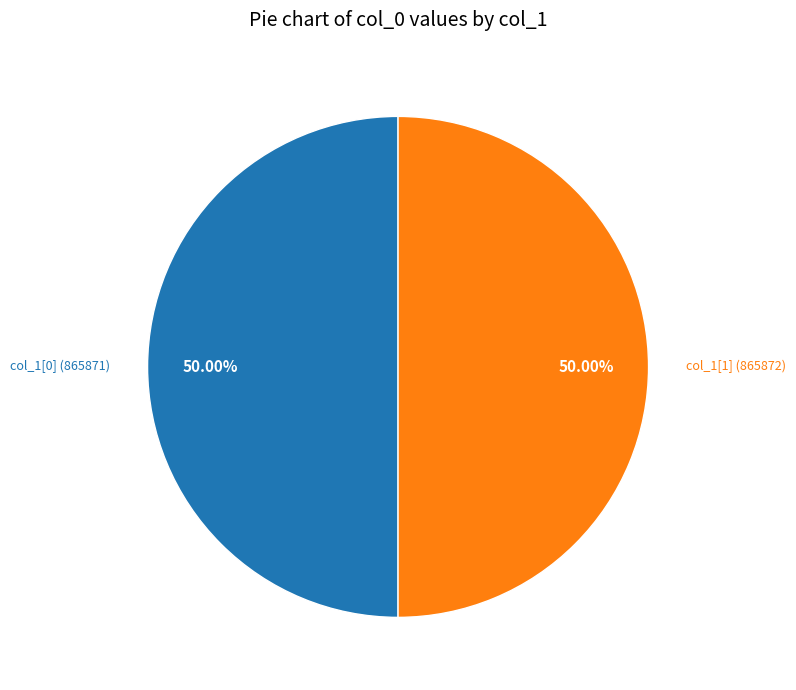

How many slices are in this pie chart?

2